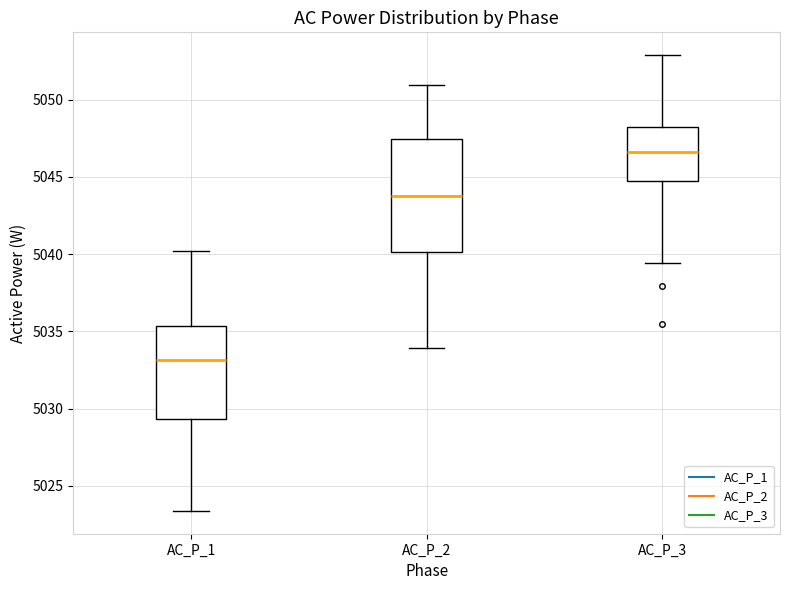

Reading left to right, transcribe this box plot: for each box, give where its median line is, the range the box spans, and where its two whiskers end, as read against the y-axis. The values are not printed on the chart, so give them approximately, as read against the axis.

AC_P_1: median 5033.0, box 5029.5 to 5035.5, whiskers 5023.5 to 5040.0
AC_P_2: median 5043.5, box 5040.0 to 5047.5, whiskers 5034.0 to 5051.0
AC_P_3: median 5046.5, box 5044.5 to 5048.0, whiskers 5039.5 to 5053.0